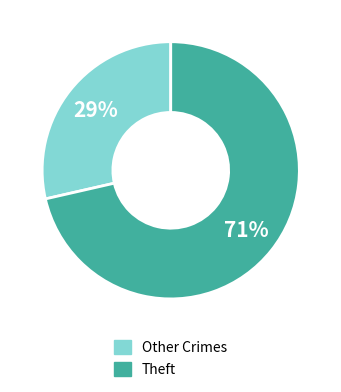

How many segments does this pie chart have?

2